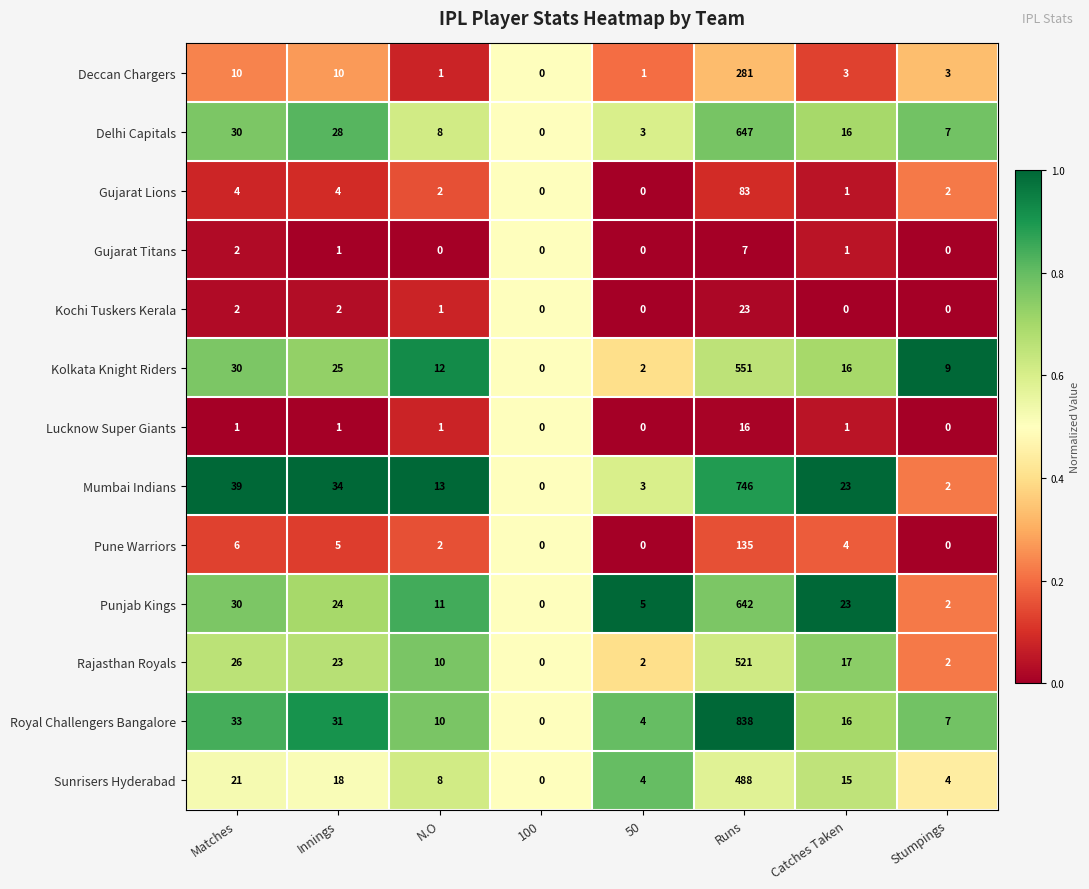

Which series changed the most between N.O and Stumpings?

Mumbai Indians